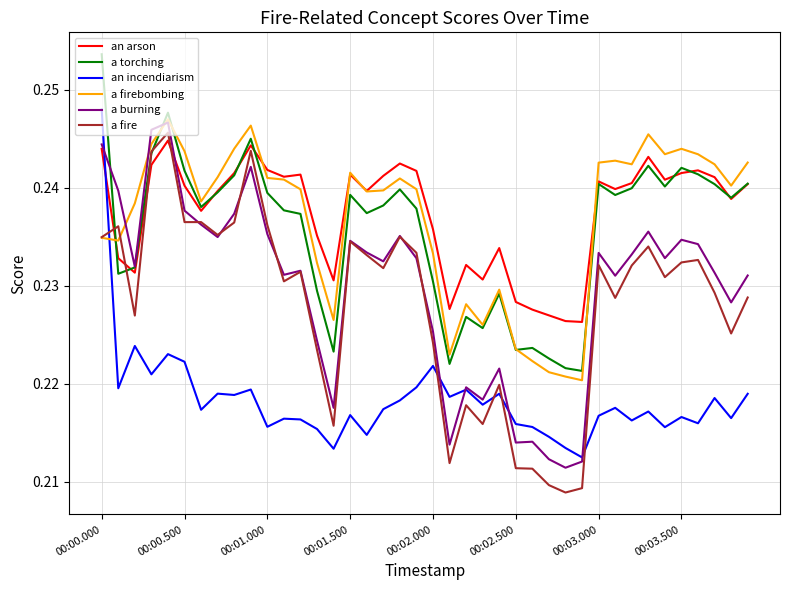

True or false: a firebombing and an incendiarism cross at least once.

True